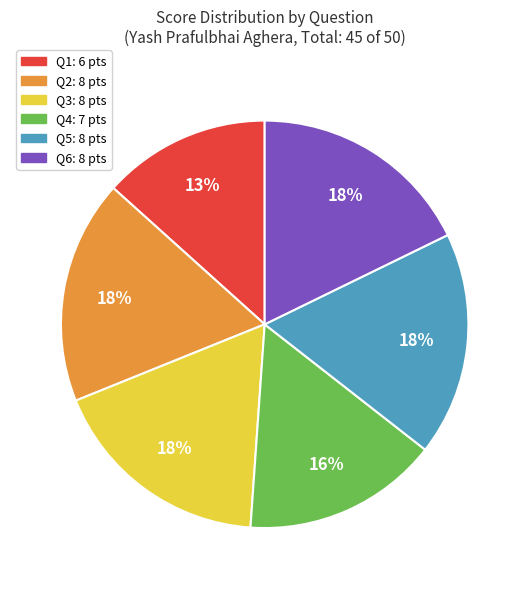

Is it true that Q2 is 30% of the pie?

False